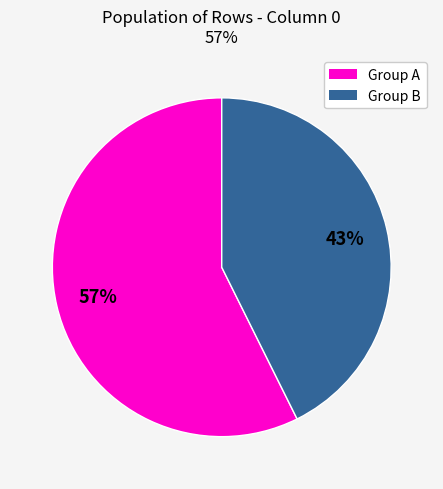

Rank the categories by value from highest to lowest.

Group A, Group B